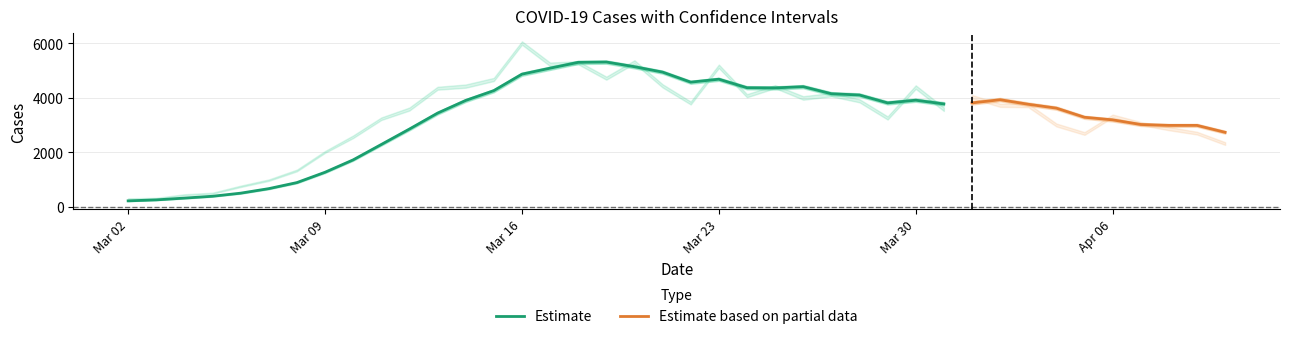

What is the highest value of the Estimate series?

5316